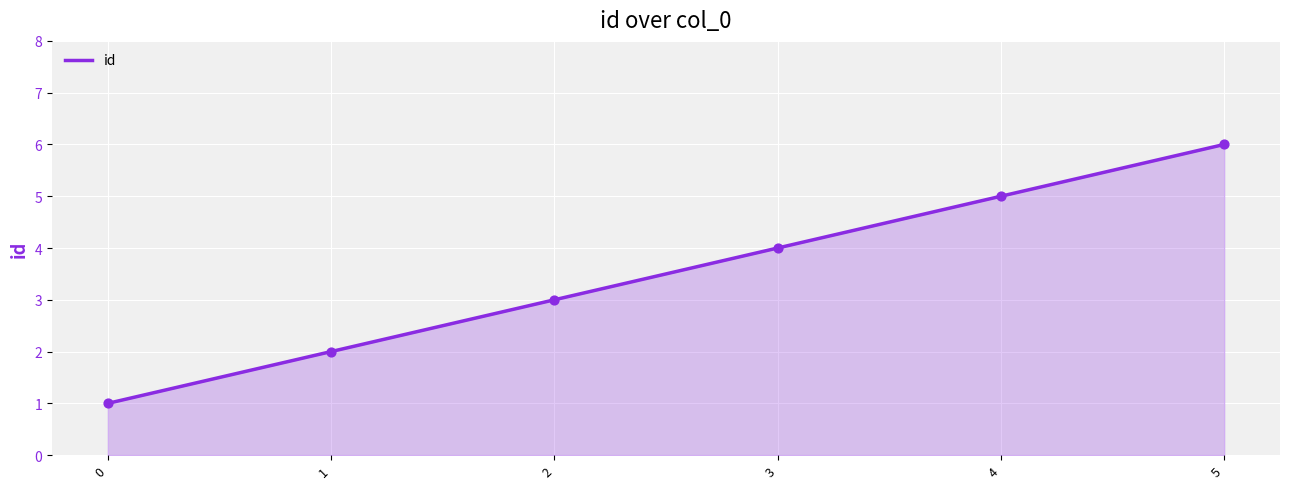

Which has a higher value, 4 or 0?

4